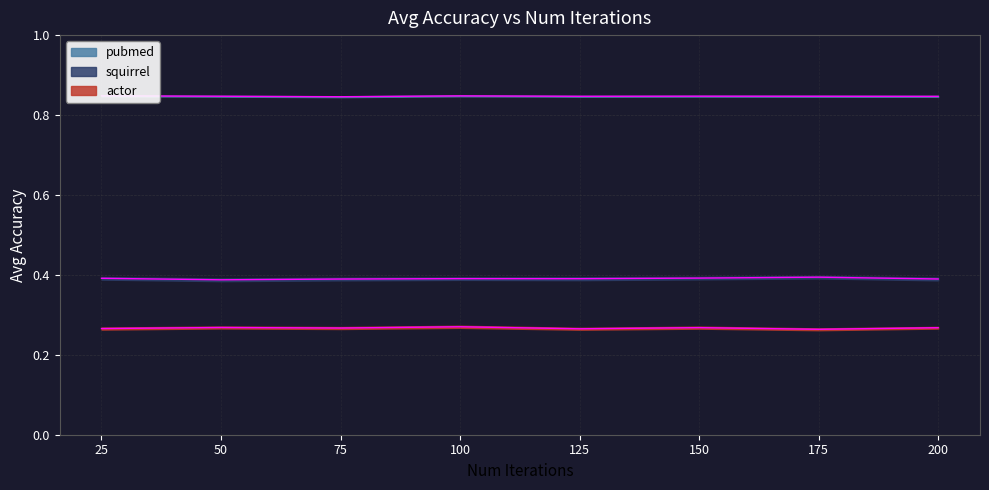

Where is the first local minimum for actor?

75